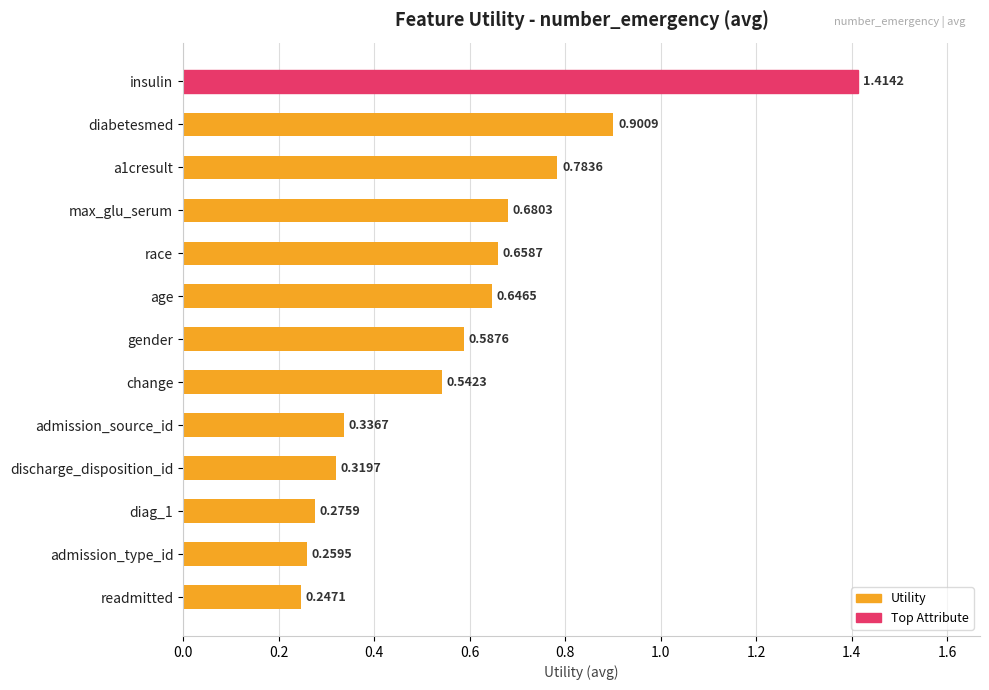

Count the number of categories in the chart.

13